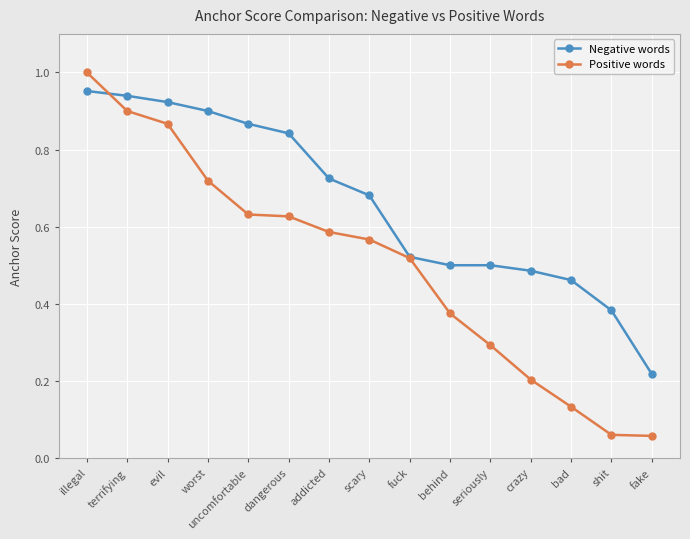

Count the number of categories in the chart.

15